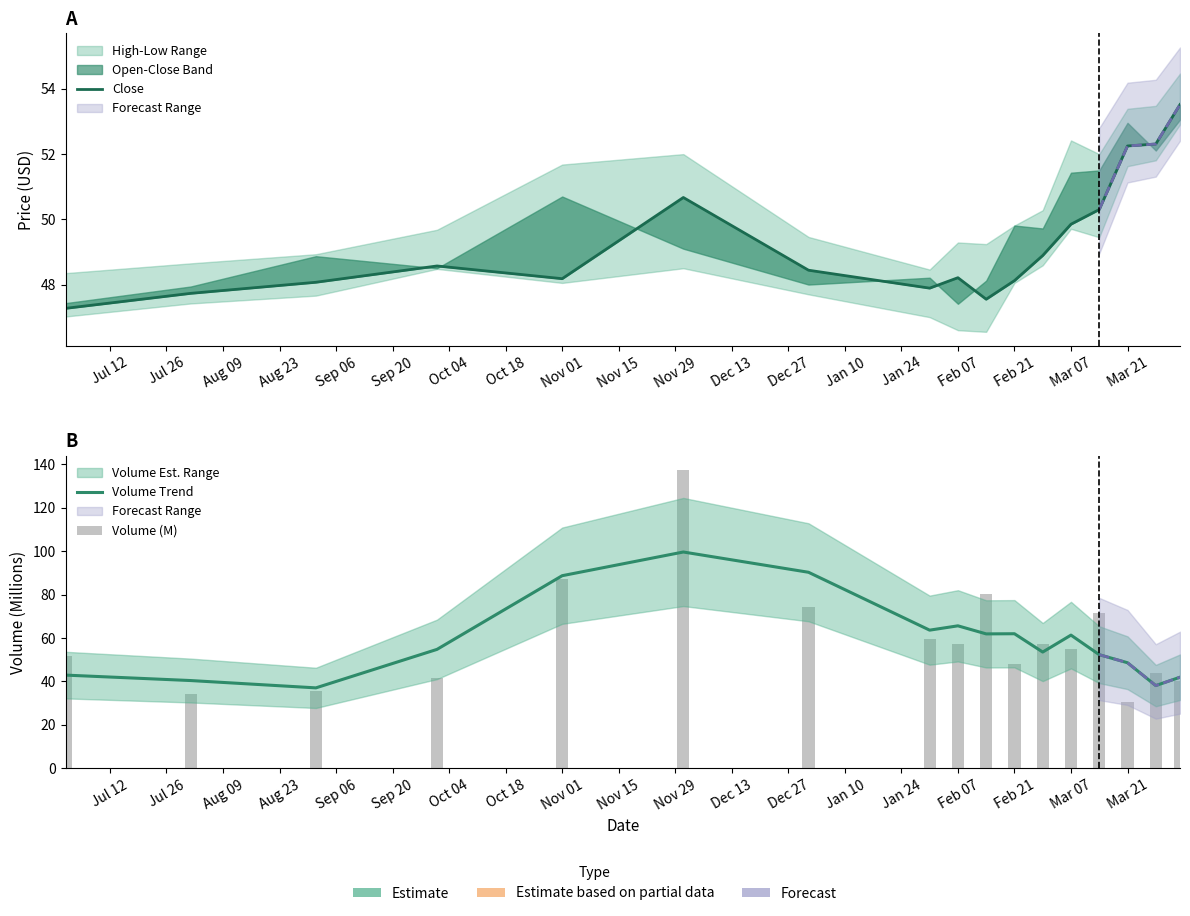

Between Sep 20 and Oct 04, which series saw the biggest shift?

Volume (M)